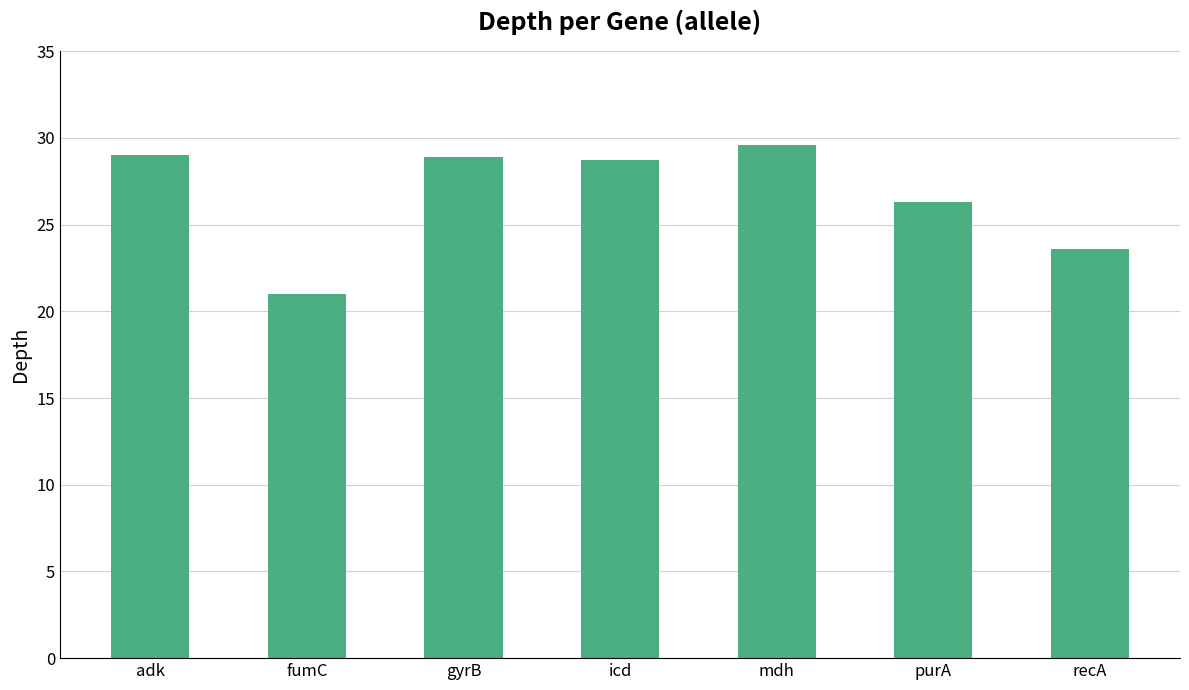

What is the greatest value displayed?

29.6